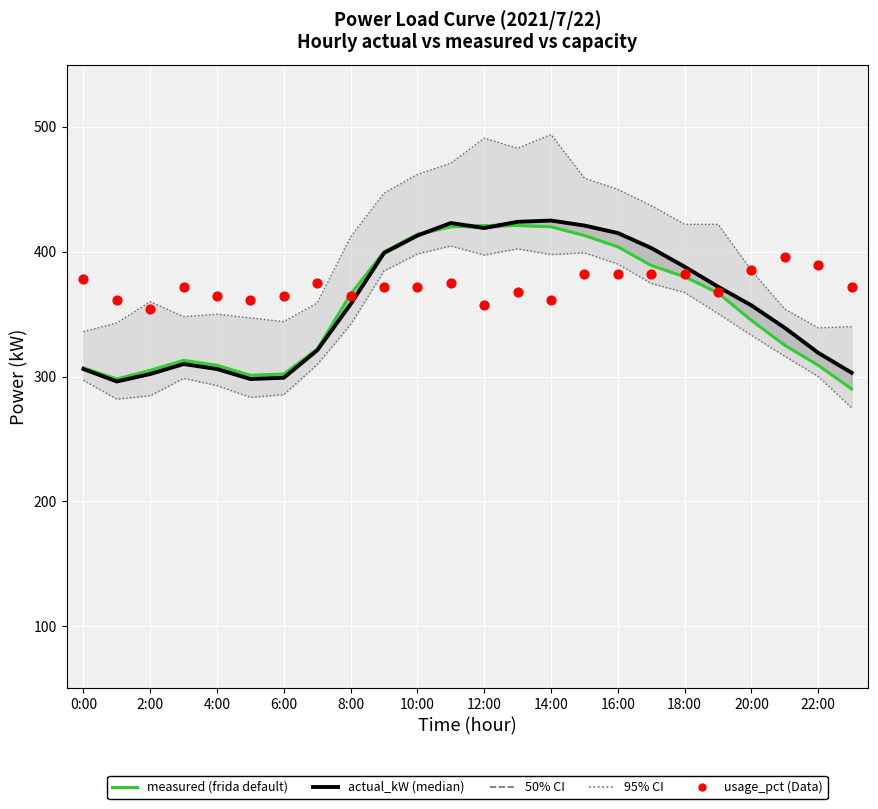

Which series reaches the maximum Y coordinate?

actual_kW (median)